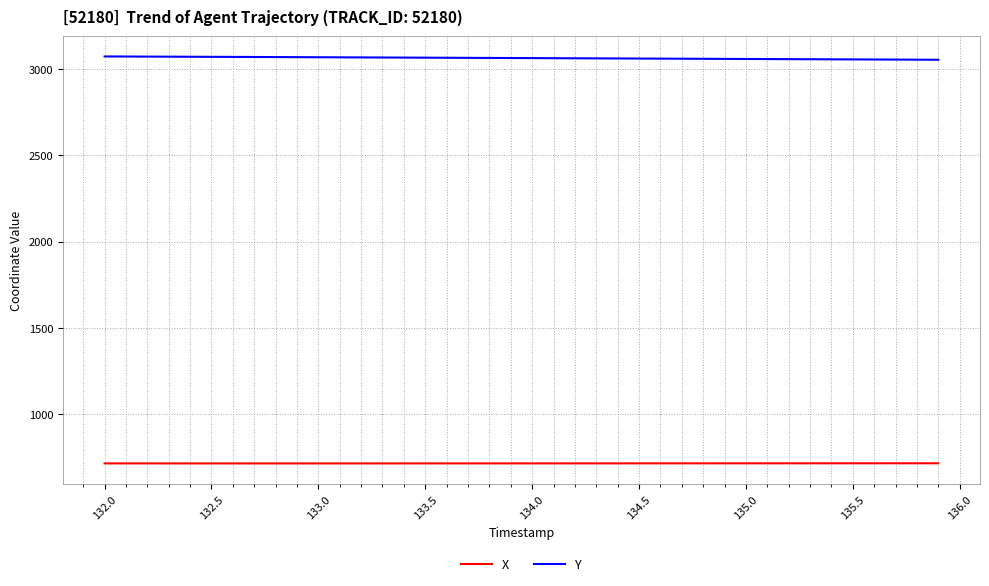

What are all the series names shown in the legend?

X, Y